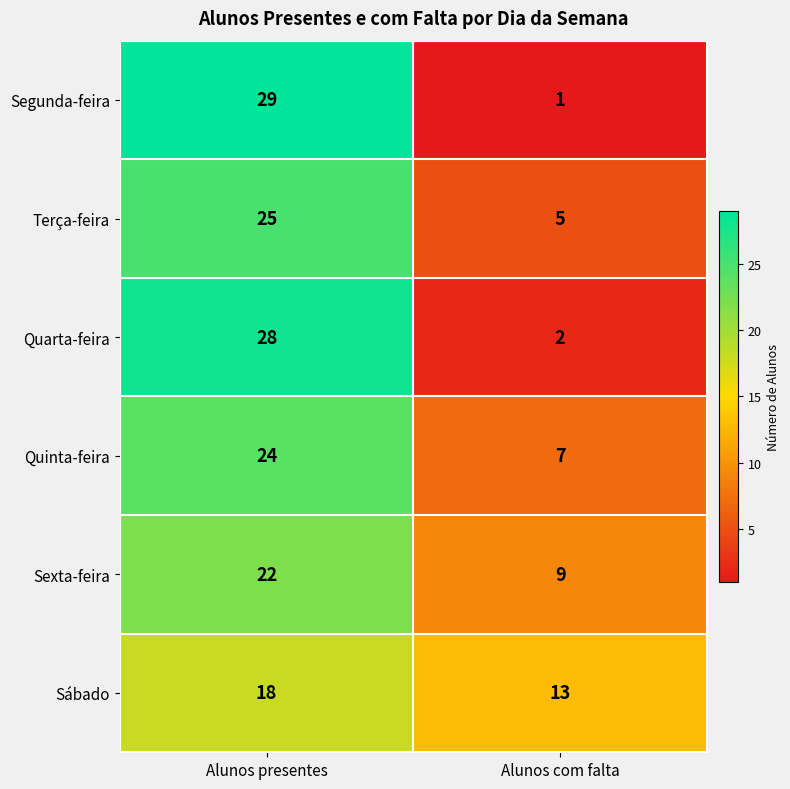

What is the sum of the Quarta-feira values at Alunos presentes and Alunos com falta?

30